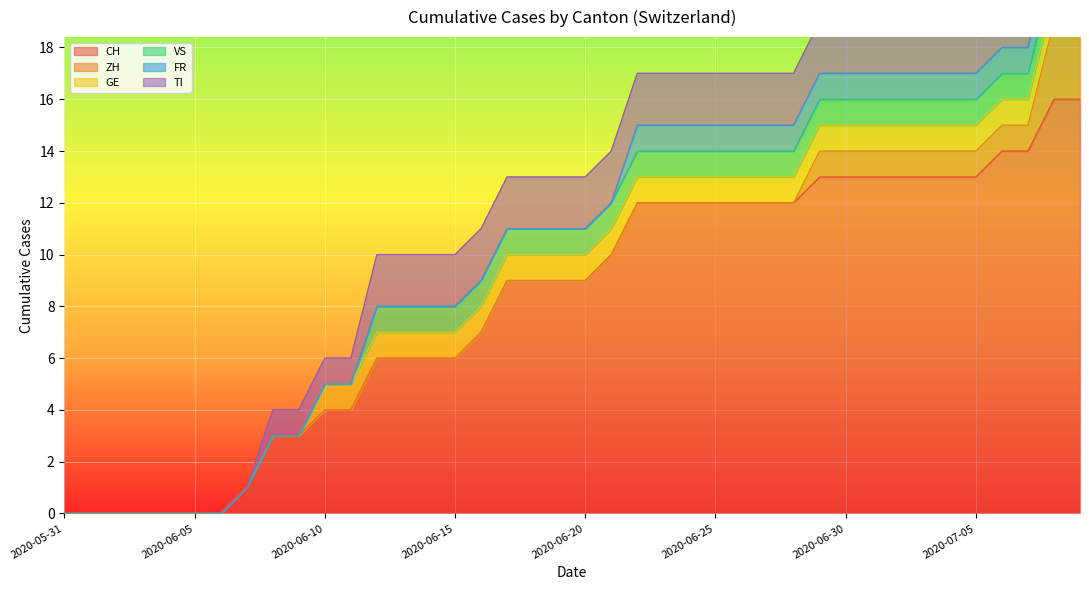

Between 2020-07-02 and 2020-07-05, which series saw the biggest shift?

CH